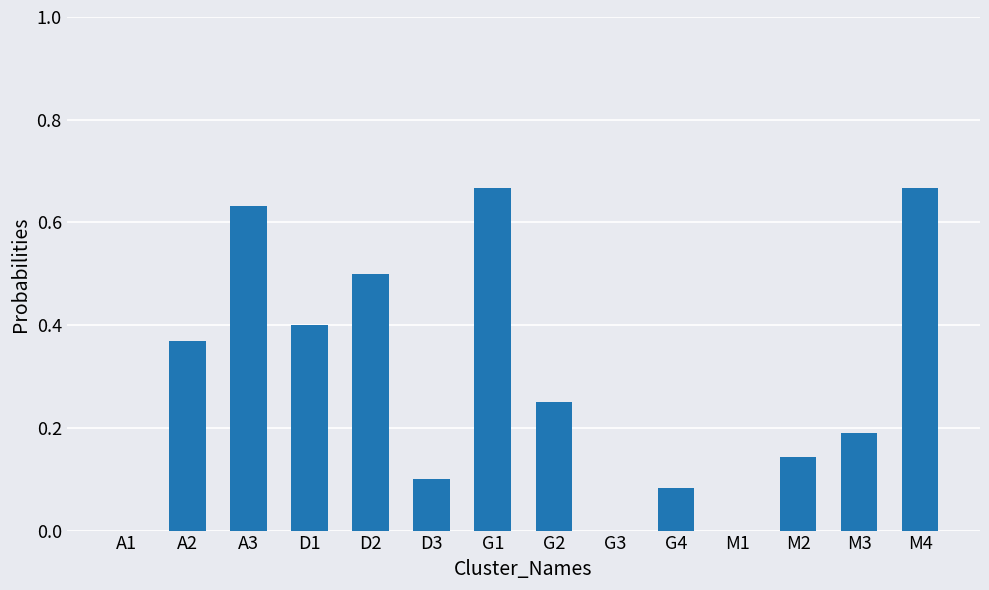

Is it true that the value at G1 is 1.2?

False